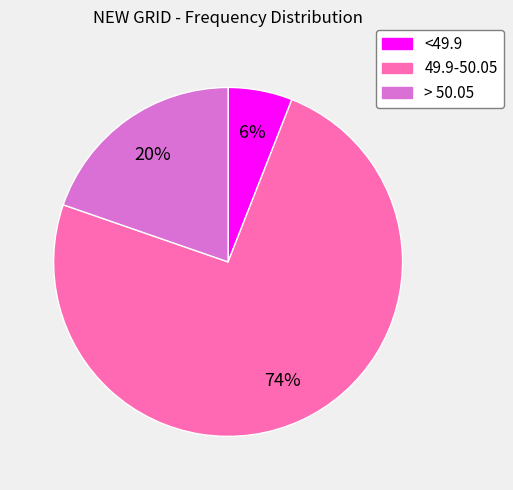

Approximately how many times larger is the value at > 50.05 compared to <49.9?

3.3